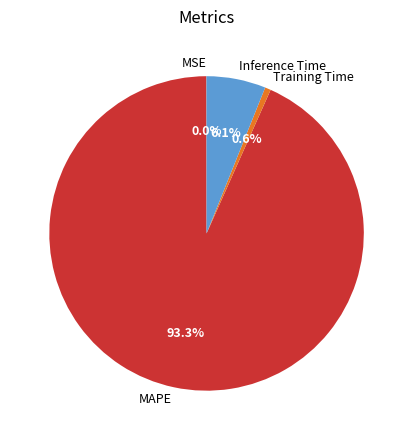

To the nearest percent, what is the average slice percentage?

25%